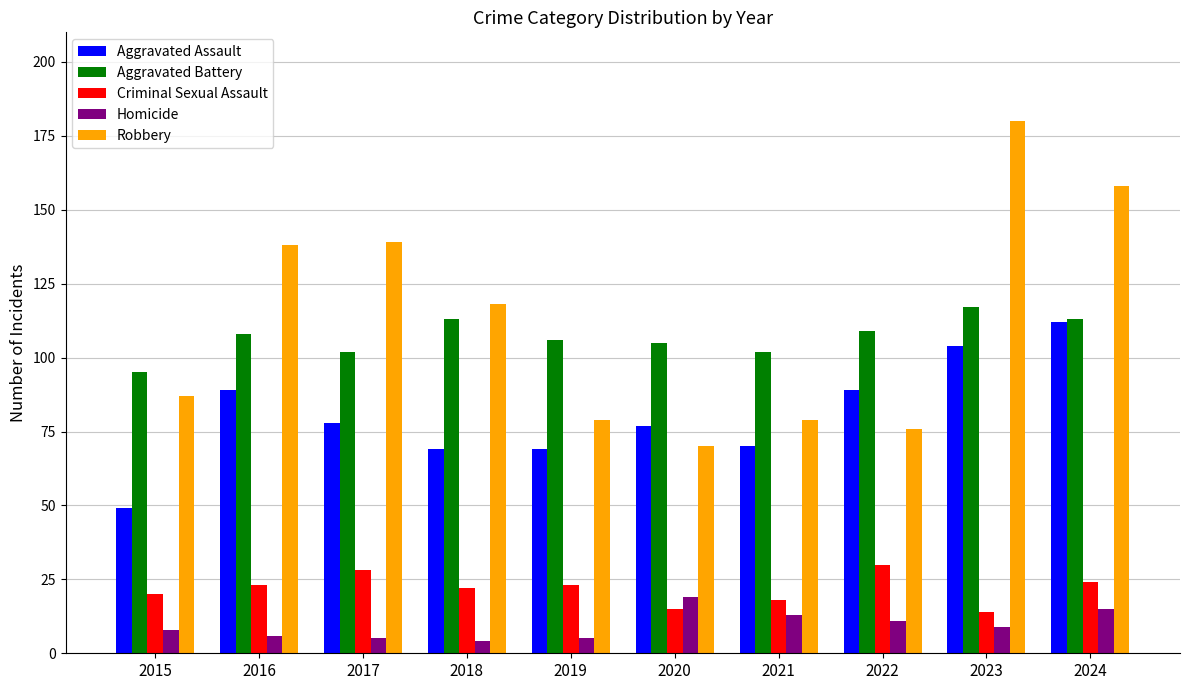

At which label does Homicide first exceed 9?

2020